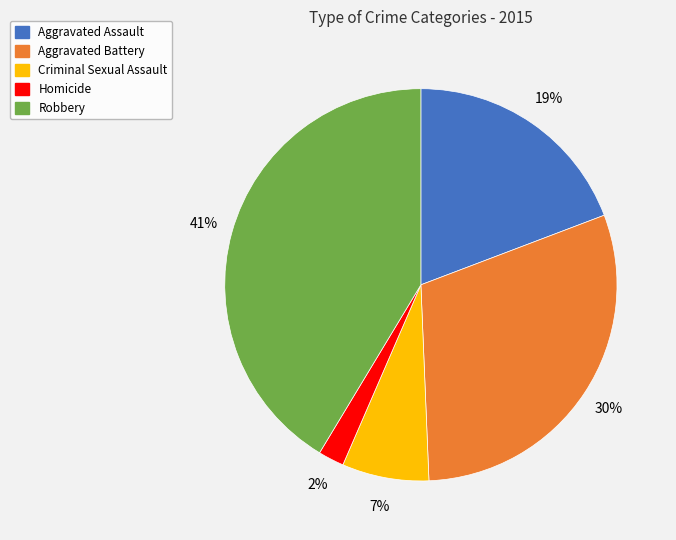

Which has a higher value, Robbery or Aggravated Battery?

Robbery